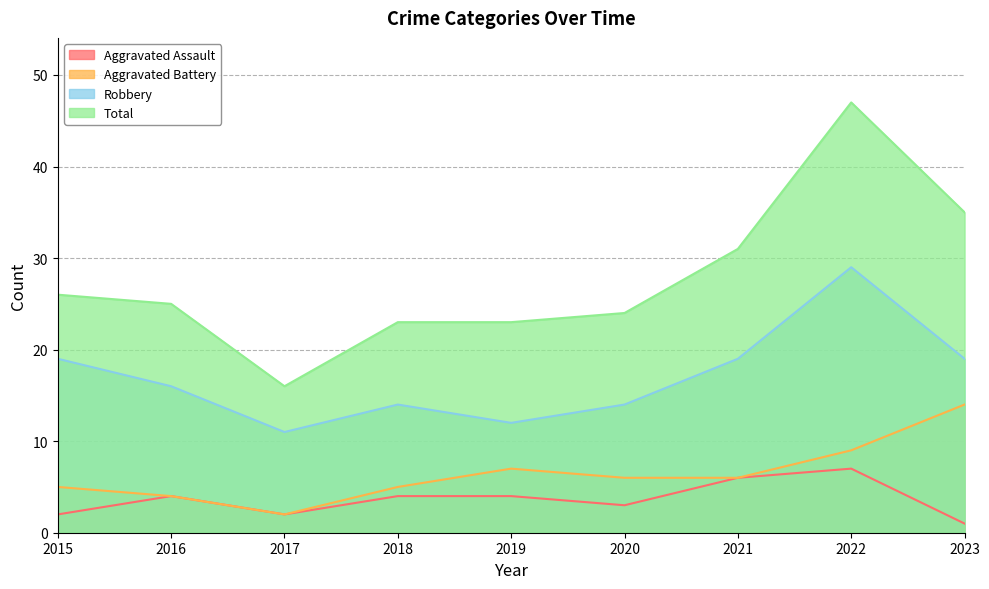

Reading right to left, extract all data points from this chart.

Aggravated Assault: 1	7	6	3	4	4	2	4	2
Aggravated Battery: 14	9	6	6	7	5	2	4	5
Robbery: 19	29	19	14	12	14	11	16	19
Total: 35	47	31	24	23	23	16	25	26